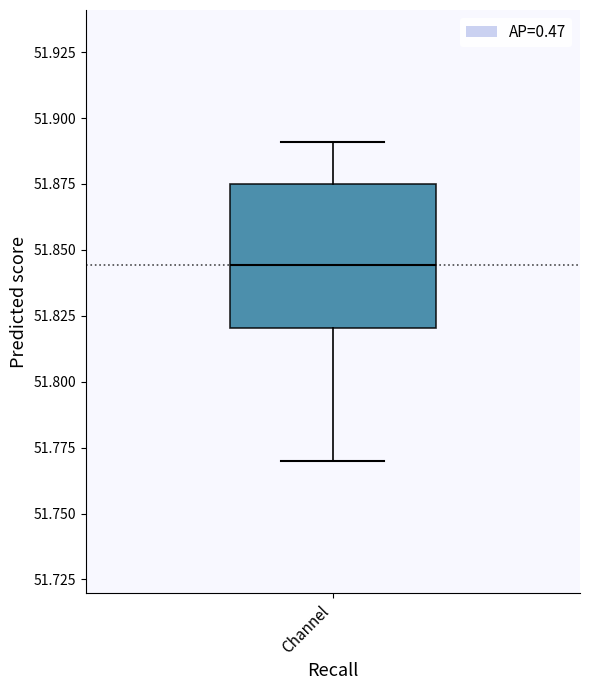

Where is the upper edge of the box for Channel on the y-axis? The values are not printed on the chart, so give them approximately, as read against the axis.

51.875